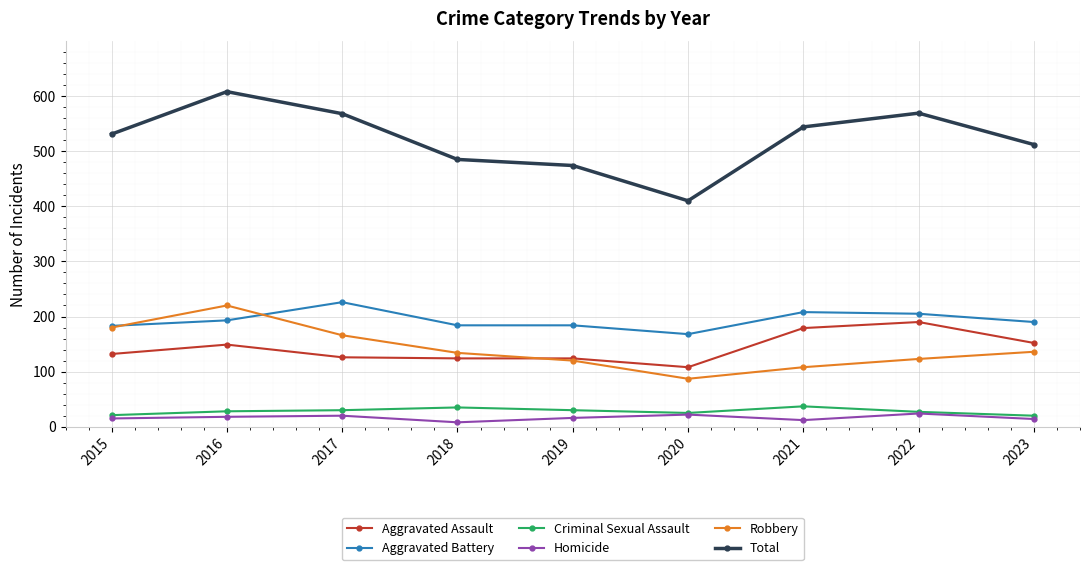

At which category is the sum across all series the highest?

2016